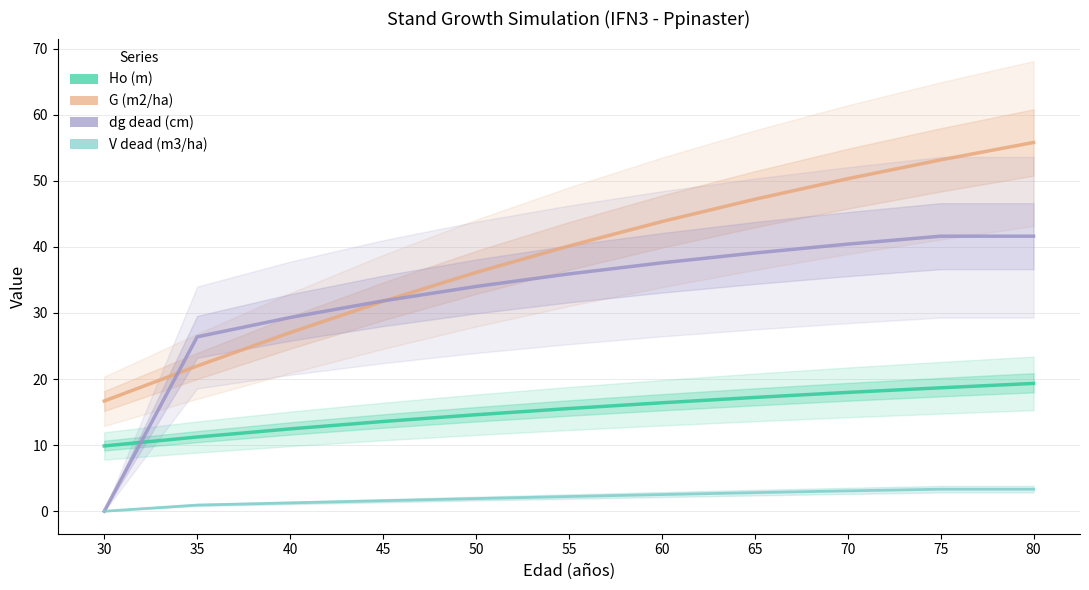

What is the difference between the maximum and second lowest values in the dg dead (cm) series?

15.2